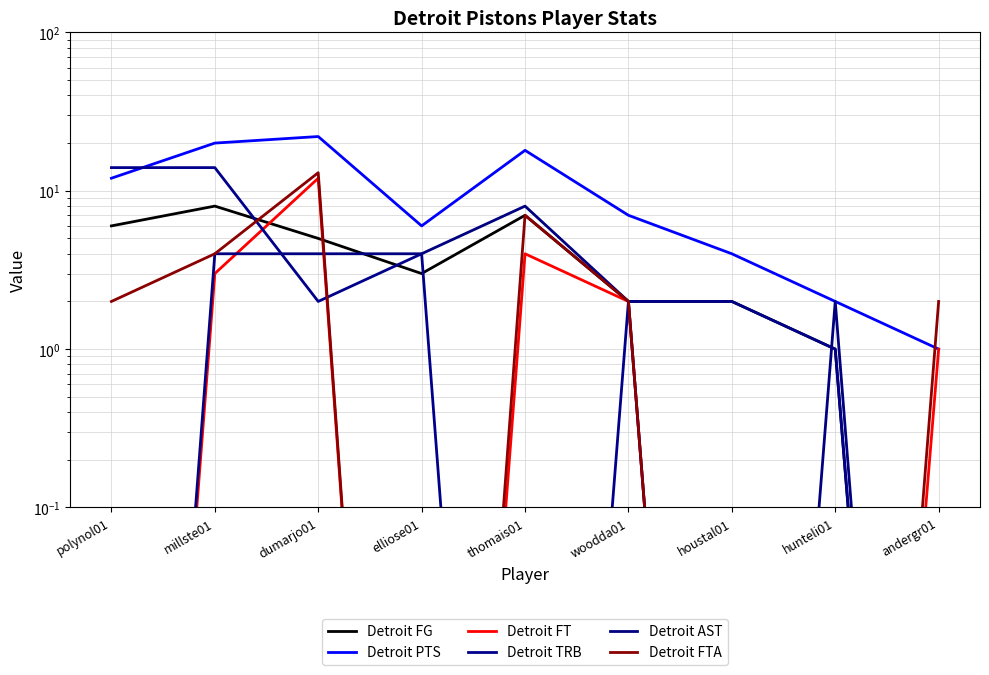

What is the total value across all series at dumarjo01?

58.0